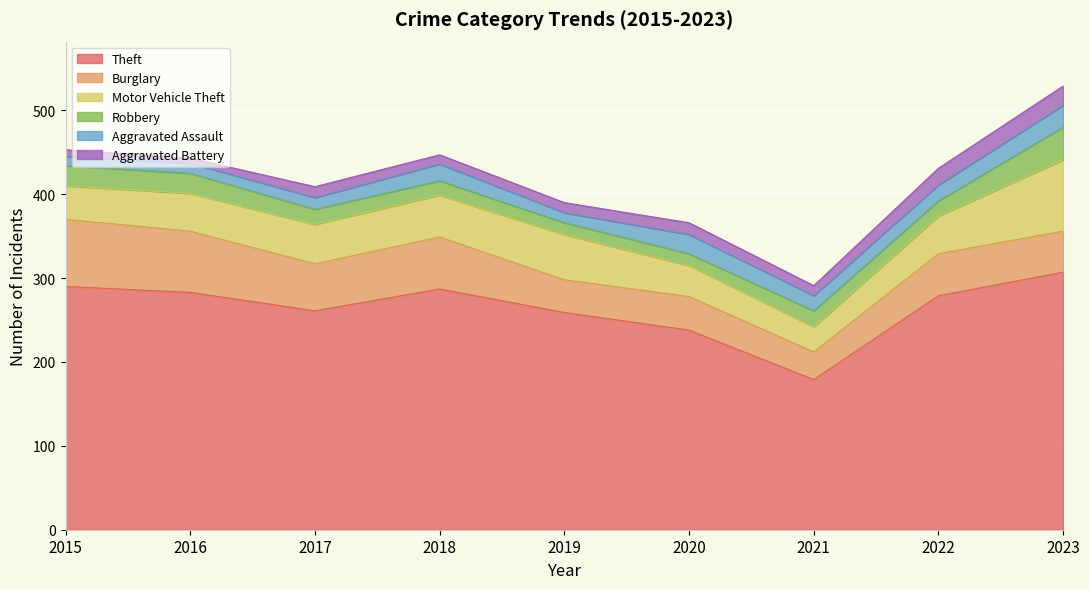

Between which two adjacent categories do Aggravated Battery and Robbery first intersect?

2021 and 2022